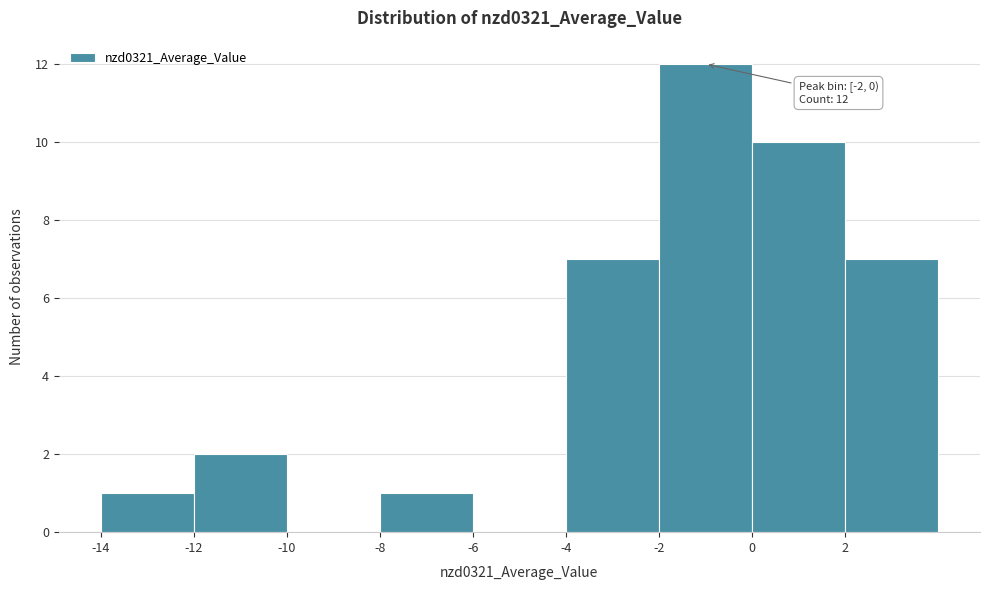

Which range on the x-axis has the tallest bar?

-2 to 0